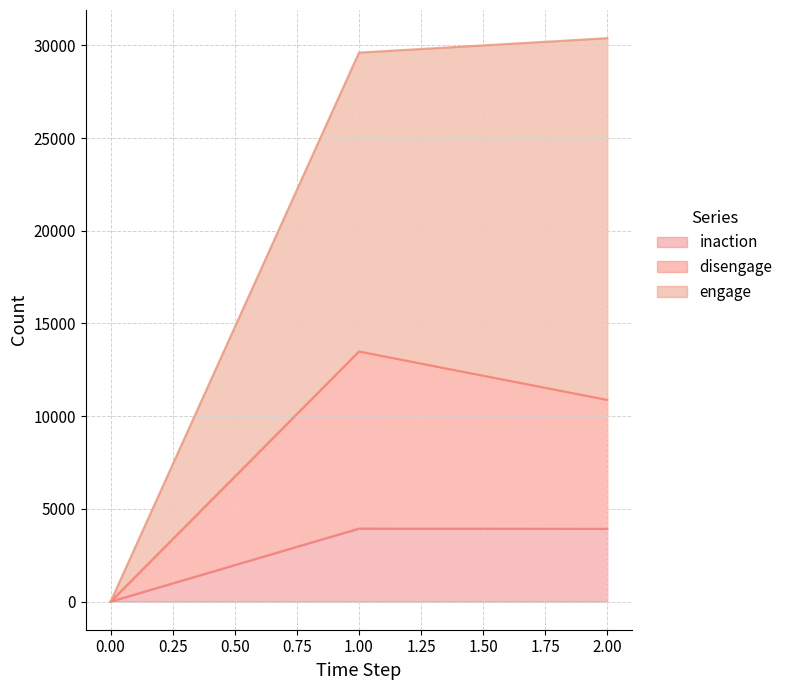

Count the number of categories in the chart.

3